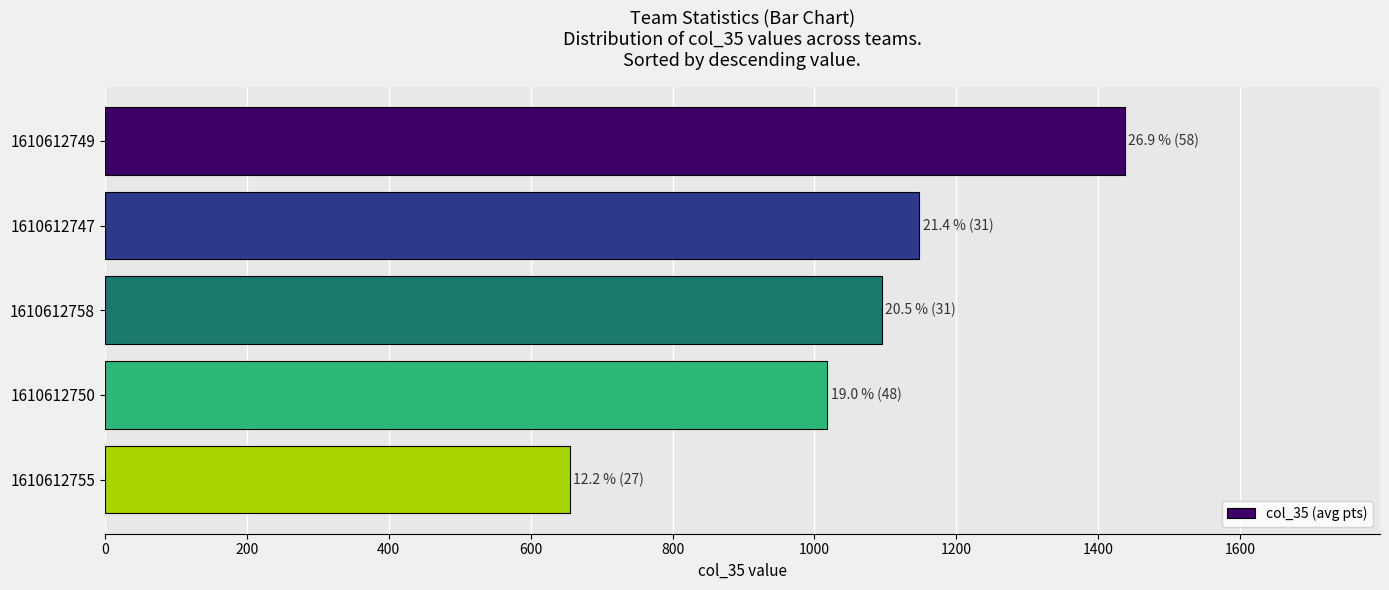

What is the sum of all values?

5353.0